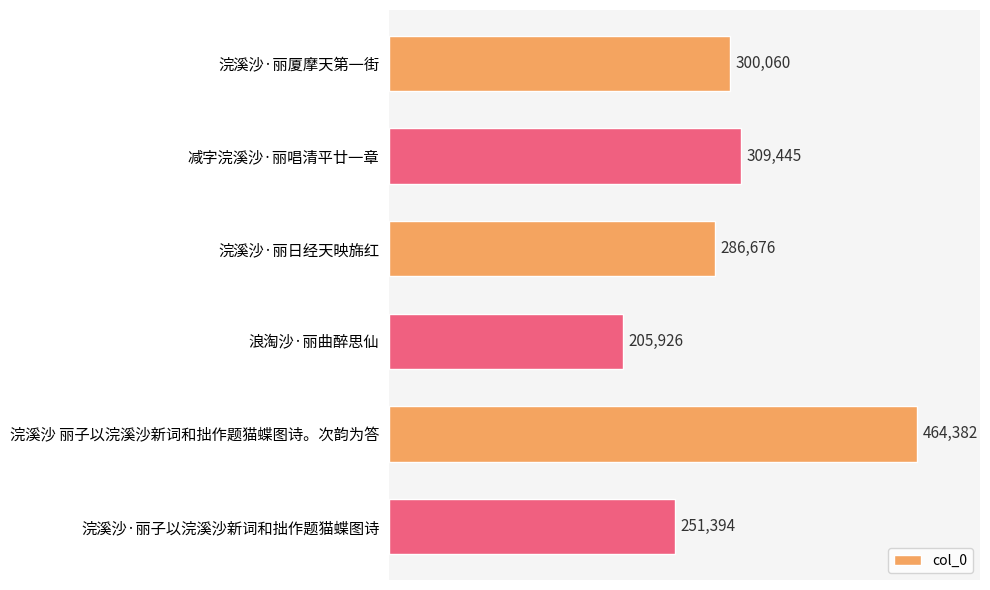

Where is the data nearest to the value 335154?

减字浣溪沙·丽唱清平廿一章